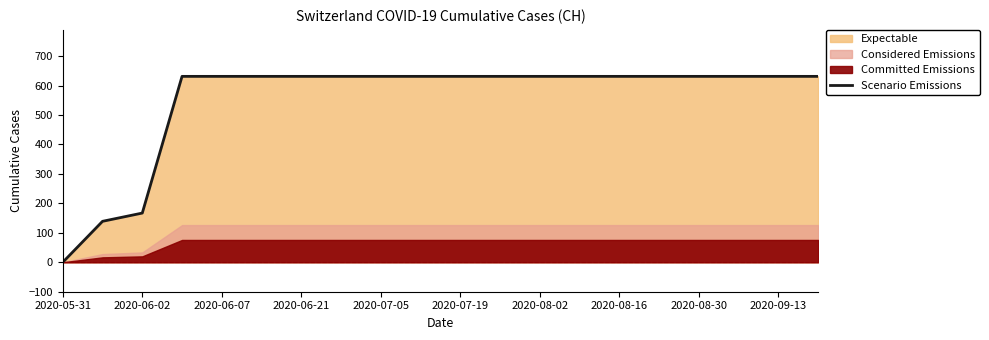

What is the difference between the values at 2020-07-19 and 2020-05-31?

631